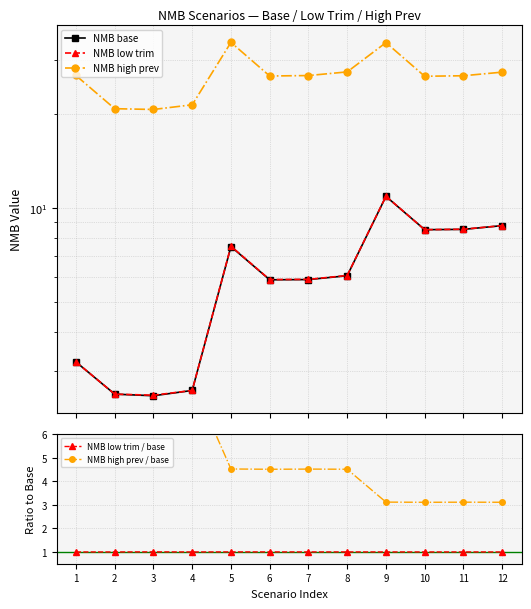

Which has a higher value, 4 or 2?

4